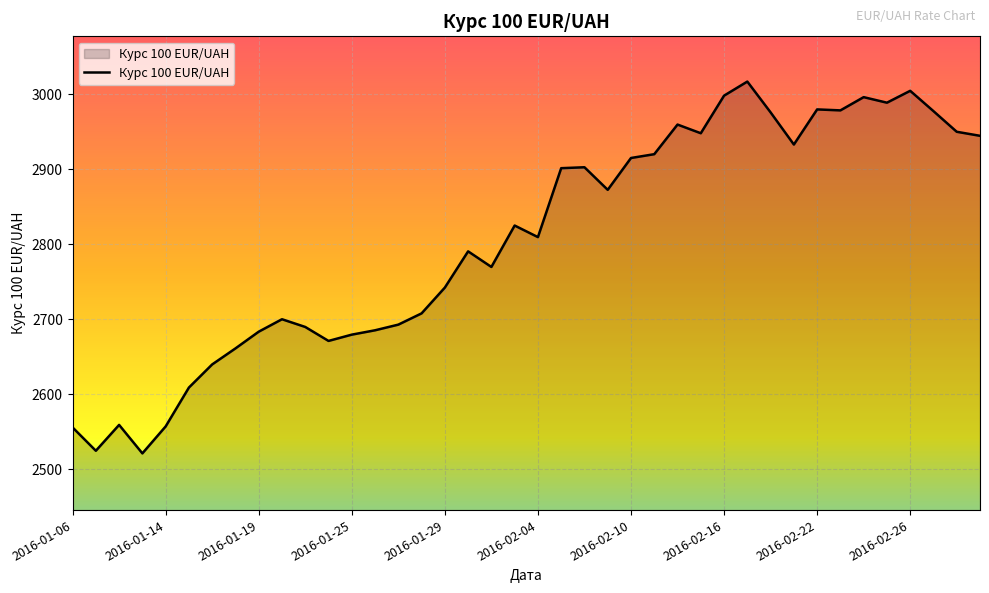

What is the difference between the maximum and minimum values?

495.8